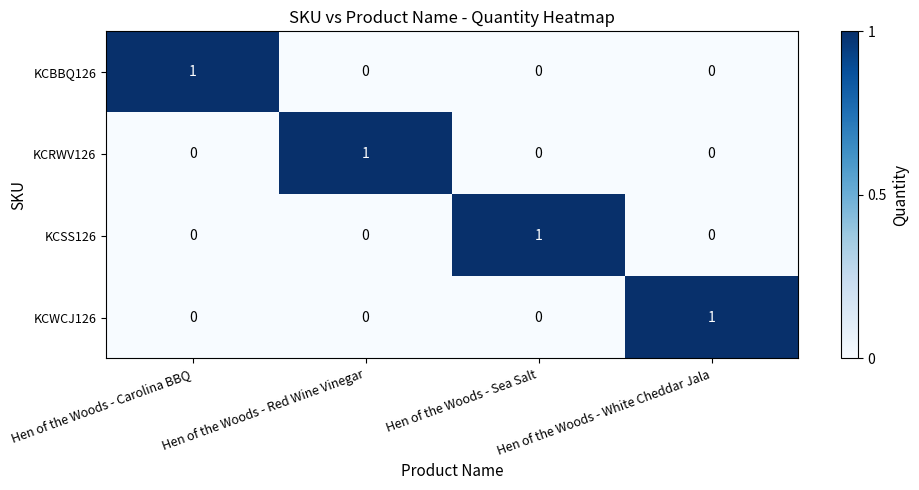

Rank the series by their maximum value, from lowest to highest.

KCBBQ126, KCRWV126, KCSS126, KCWCJ126